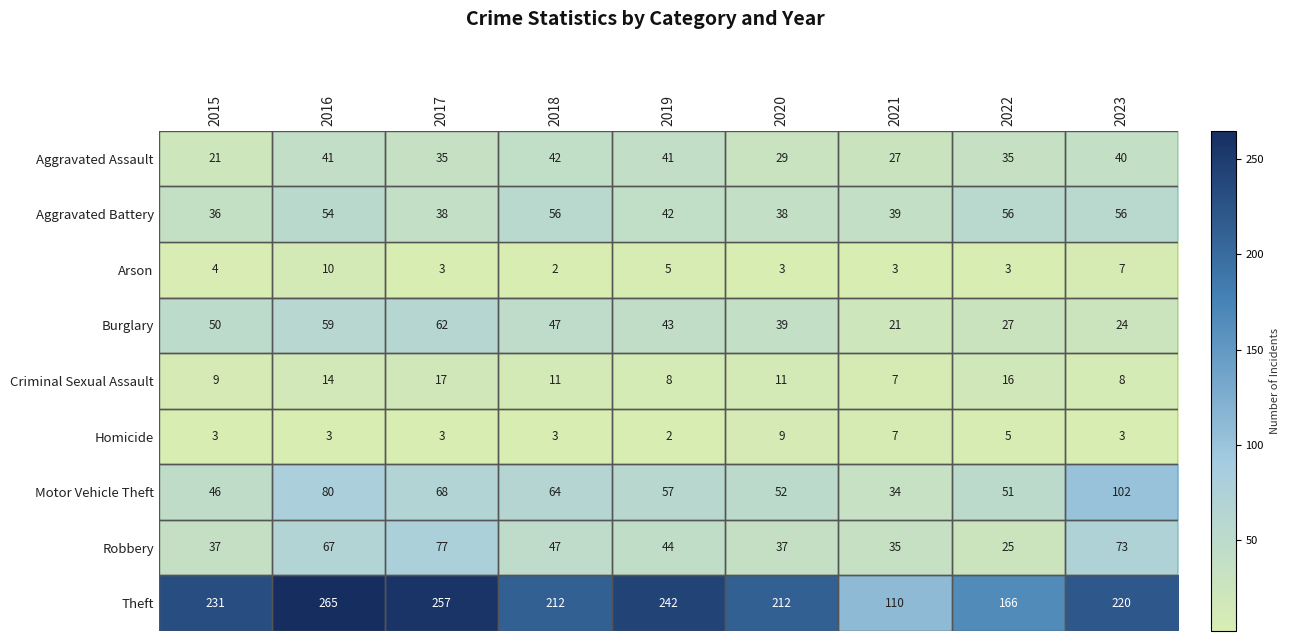

Which series has the widest spread of values?

Theft